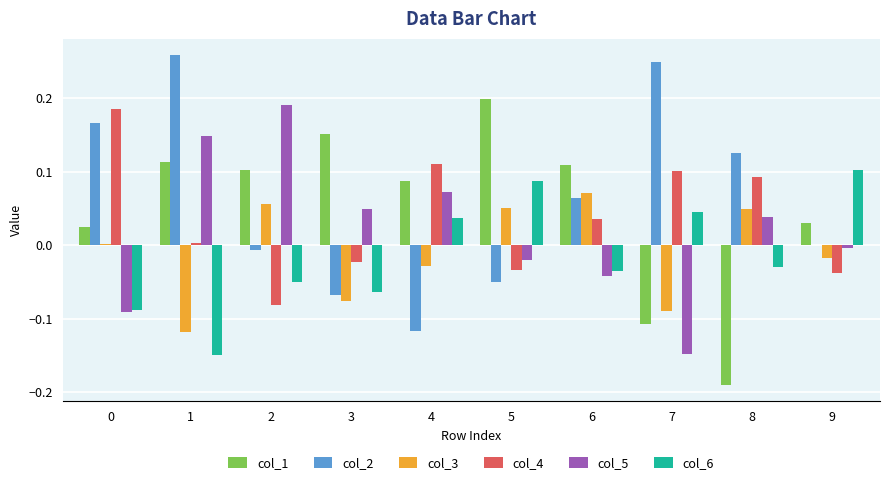

How many data points does each series have?

10